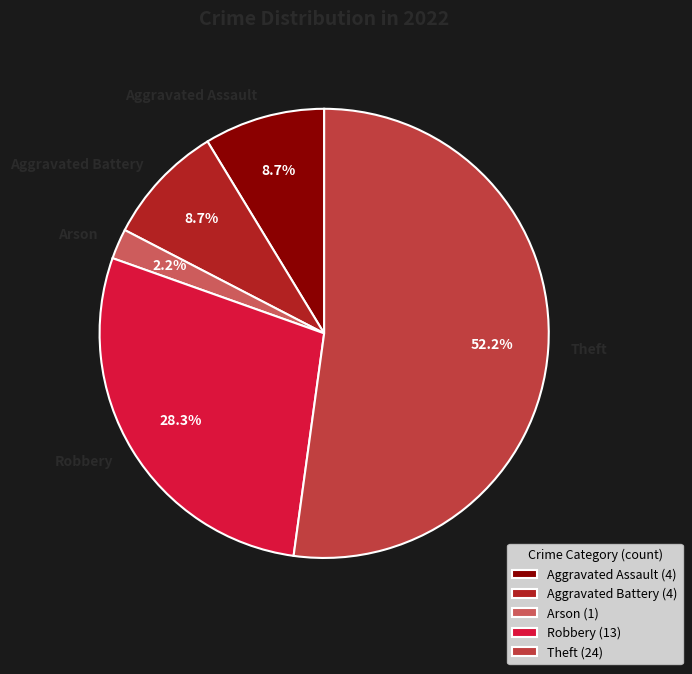

Which slice is the smallest?

Arson